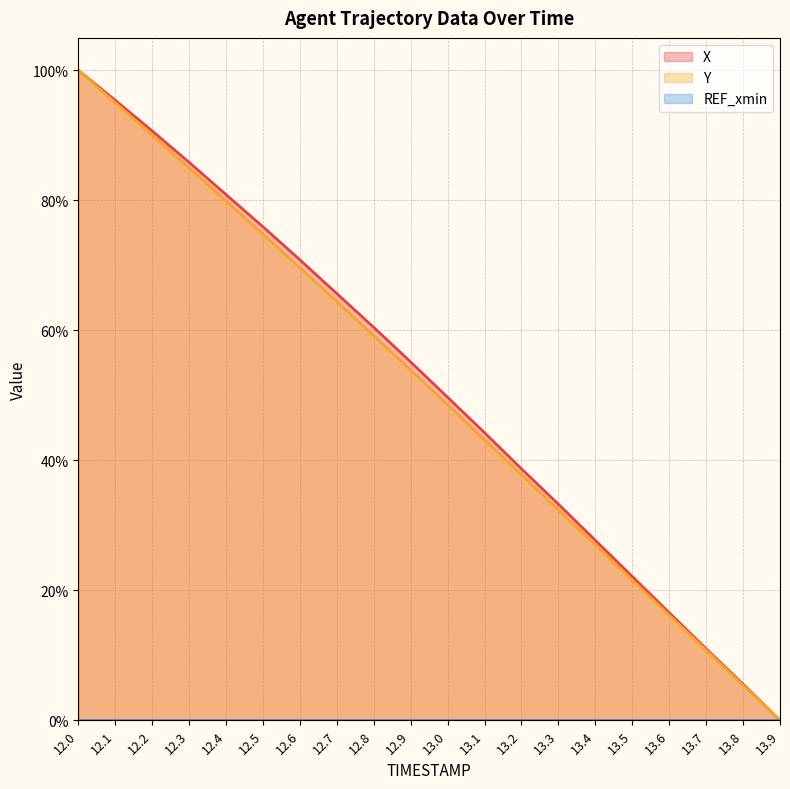

True or false: X and Y cross at least once.

False